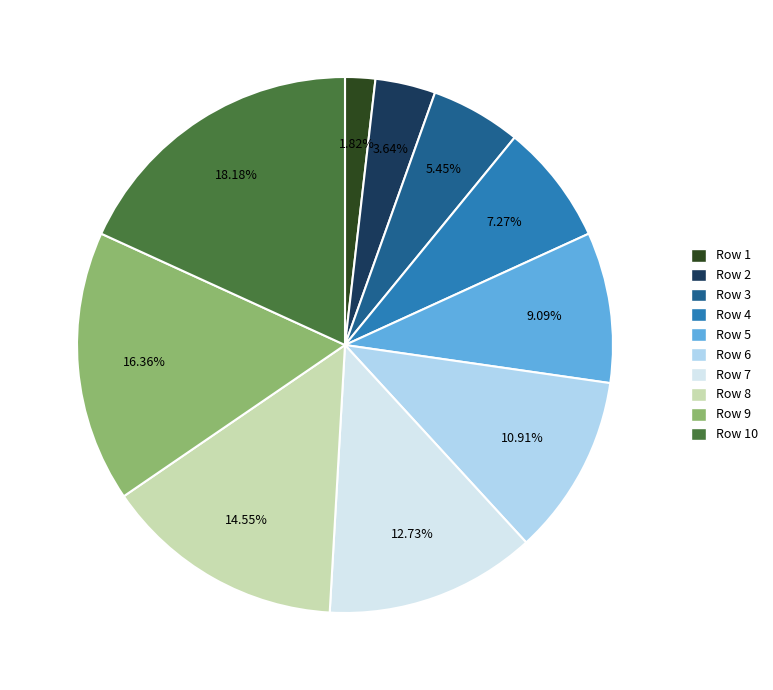

To the nearest percent, what is the difference between the largest and smallest slice percentages?

16%